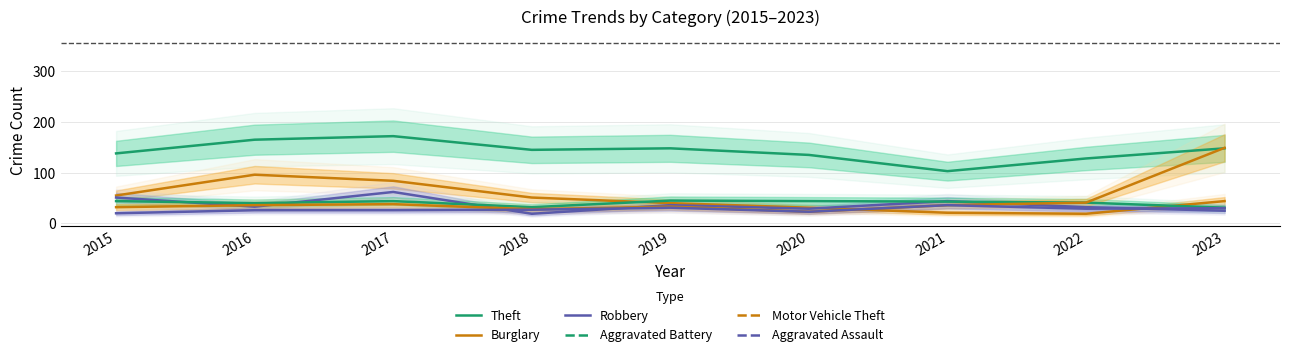

Where do Motor Vehicle Theft and Theft first cross each other?

2022 and 2023